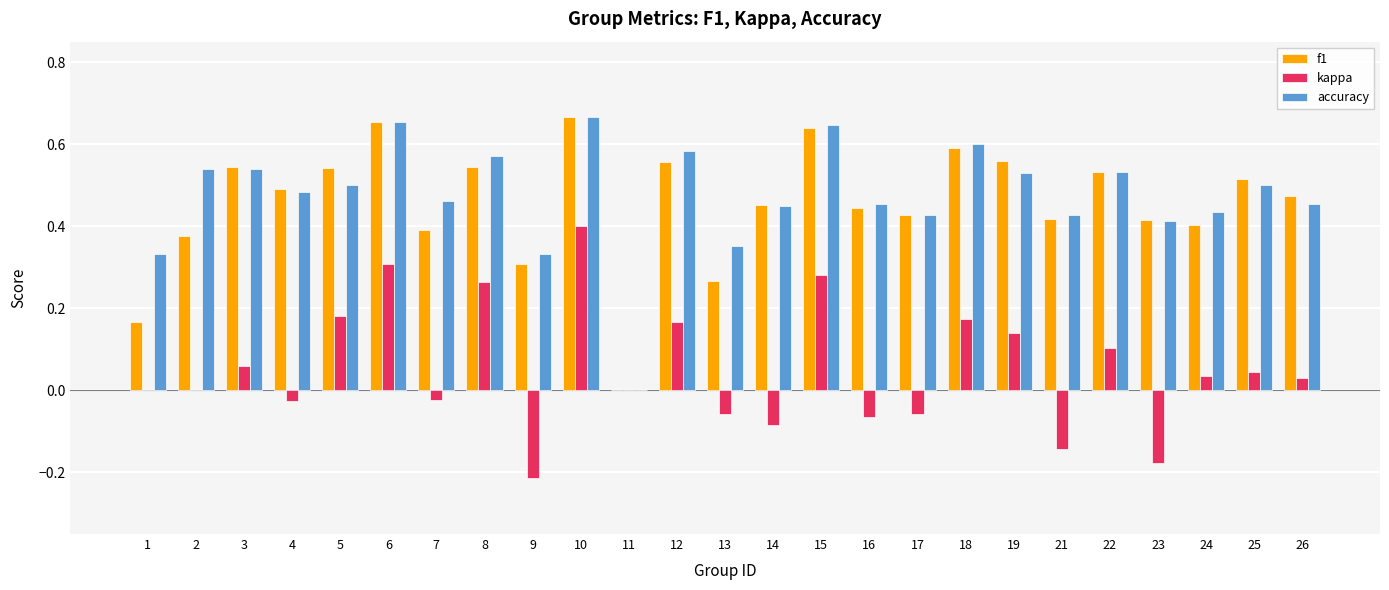

What is the total value across all series at 12?

1.3